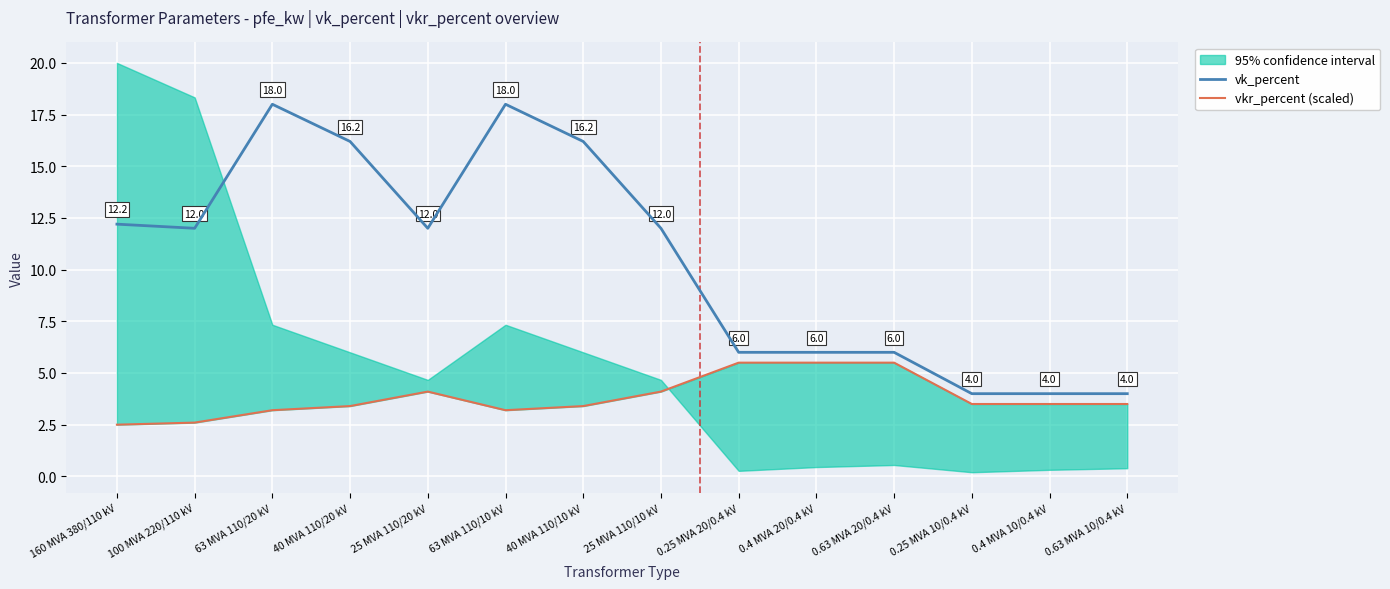

Which category has the highest value in the vk_percent series?

63 MVA 110/20 kV